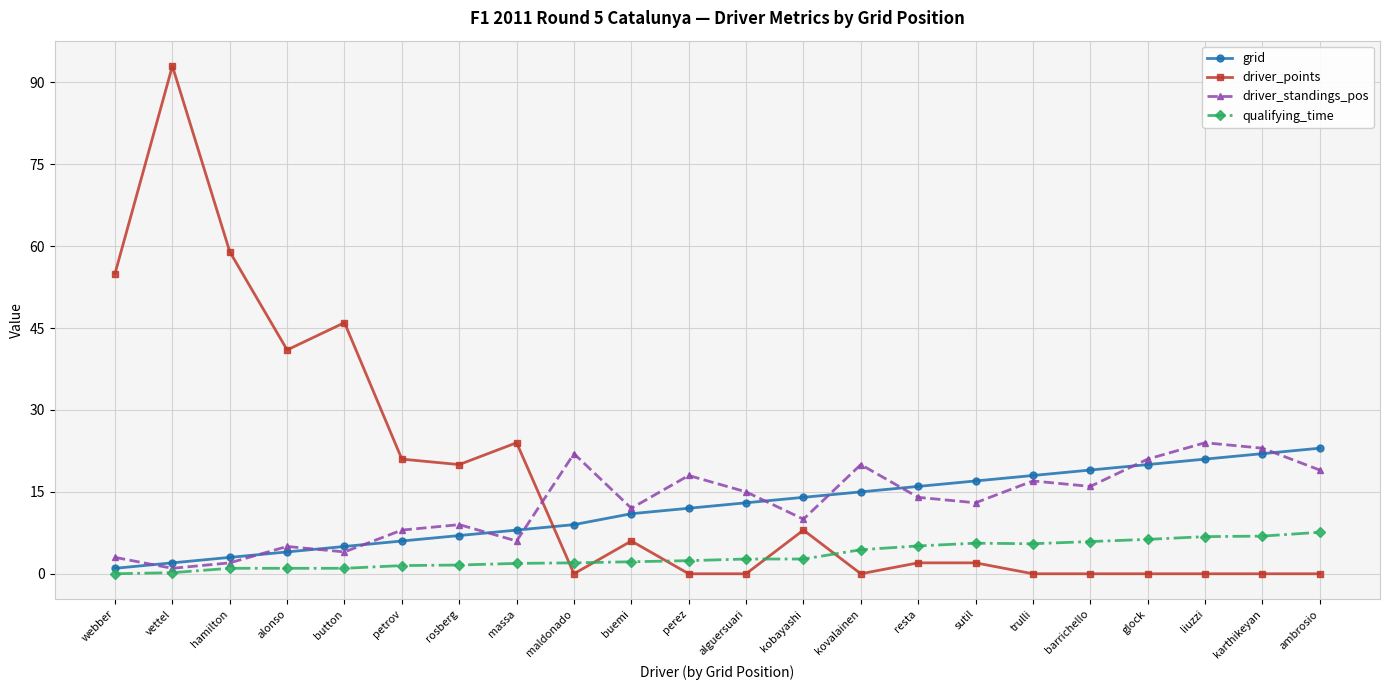

What is the sum of all grid values?

266.0